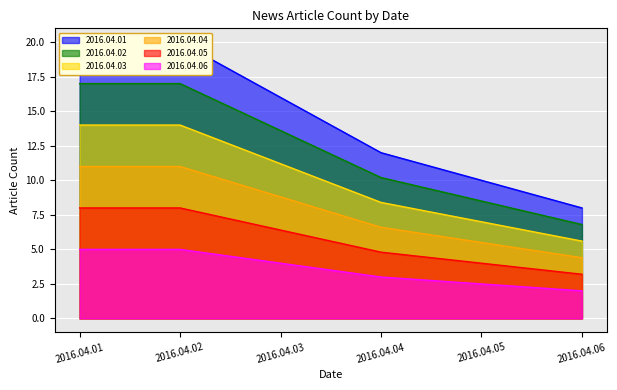

What is the greatest value displayed?

20